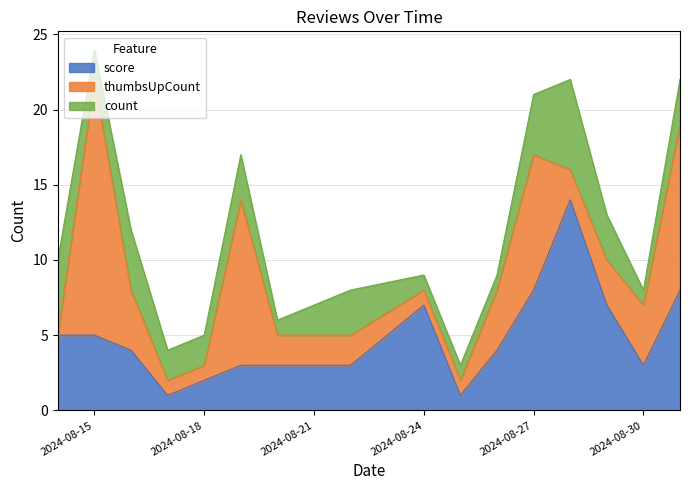

Reading left to right, transcribe all the data shown in this chart.

score: 0=5	1=5	2=4	3=1	4=2	5=3	6=3	7=3	8=7	9=1	10=4	11=8	12=14	13=7	14=3	15=8
thumbsUpCount: 0=0	1=17	2=4	3=1	4=1	5=11	6=2	7=2	8=1	9=1	10=4	11=9	12=2	13=3	14=4	15=11
count: 0=5	1=2	2=4	3=2	4=2	5=3	6=1	7=3	8=1	9=1	10=1	11=4	12=6	13=3	14=1	15=3